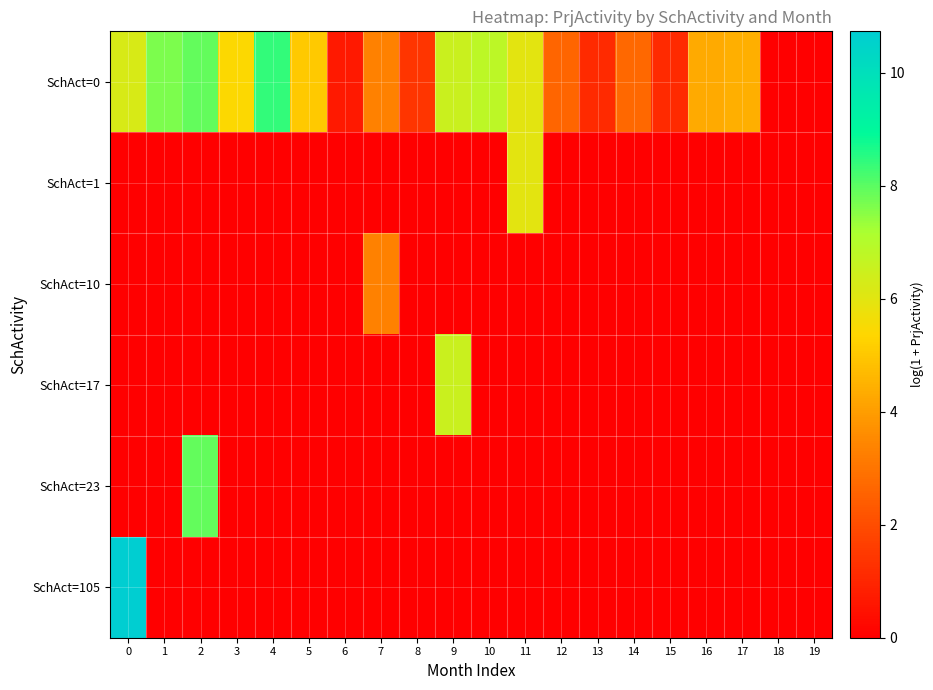

Reading left to right, what are all the values shown in this chart?

SchAct=0: 0=6.2	1=7.6	2=7.9	3=5.4	4=8.4	5=5.0	6=0.7	7=3.3	8=1.4	9=6.5	10=6.8	11=6.0	12=2.6	13=1.1	14=2.7	15=1.1	16=4.3	17=4.4	18=0.0	19=0.0
SchAct=1: 0=0.0	1=0.0	2=0.0	3=0.0	4=0.0	5=0.0	6=0.0	7=0.0	8=0.0	9=0.0	10=0.0	11=6.0	12=0.0	13=0.0	14=0.0	15=0.0	16=0.0	17=0.0	18=0.0	19=0.0
SchAct=10: 0=0.0	1=0.0	2=0.0	3=0.0	4=0.0	5=0.0	6=0.0	7=3.3	8=0.0	9=0.0	10=0.0	11=0.0	12=0.0	13=0.0	14=0.0	15=0.0	16=0.0	17=0.0	18=0.0	19=0.0
SchAct=17: 0=0.0	1=0.0	2=0.0	3=0.0	4=0.0	5=0.0	6=0.0	7=0.0	8=0.0	9=6.5	10=0.0	11=0.0	12=0.0	13=0.0	14=0.0	15=0.0	16=0.0	17=0.0	18=0.0	19=0.0
SchAct=23: 0=0.0	1=0.0	2=7.9	3=0.0	4=0.0	5=0.0	6=0.0	7=0.0	8=0.0	9=0.0	10=0.0	11=0.0	12=0.0	13=0.0	14=0.0	15=0.0	16=0.0	17=0.0	18=0.0	19=0.0
SchAct=105: 0=10.7	1=0.0	2=0.0	3=0.0	4=0.0	5=0.0	6=0.0	7=0.0	8=0.0	9=0.0	10=0.0	11=0.0	12=0.0	13=0.0	14=0.0	15=0.0	16=0.0	17=0.0	18=0.0	19=0.0